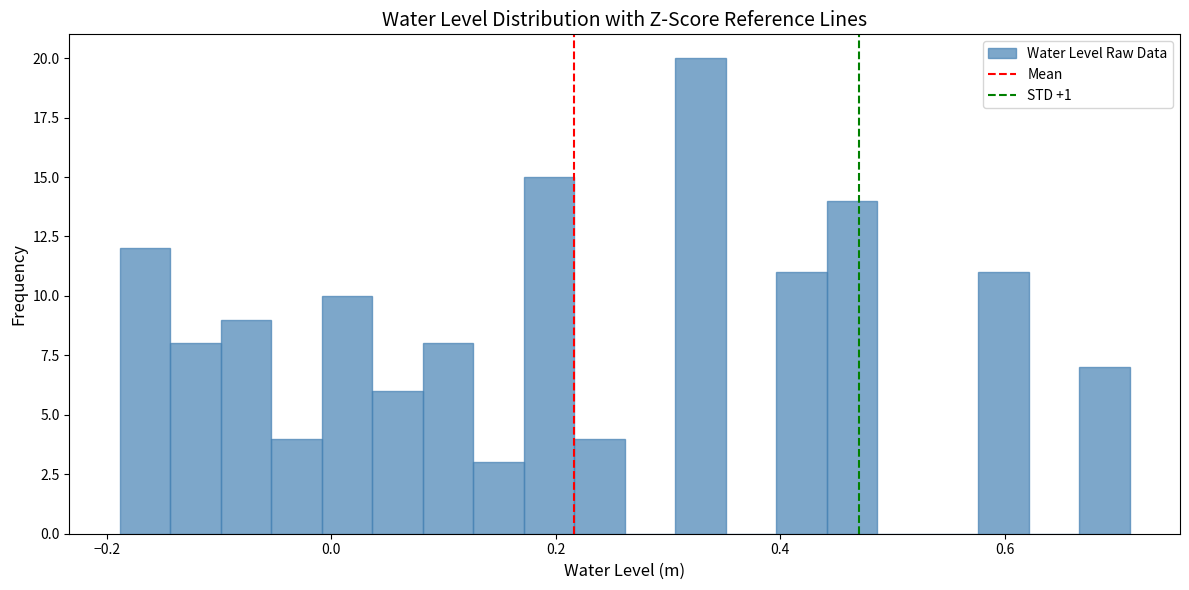

Around what value on the x-axis is the tallest bar? Give the approximate position of its centre, as read against the axis.

0.32